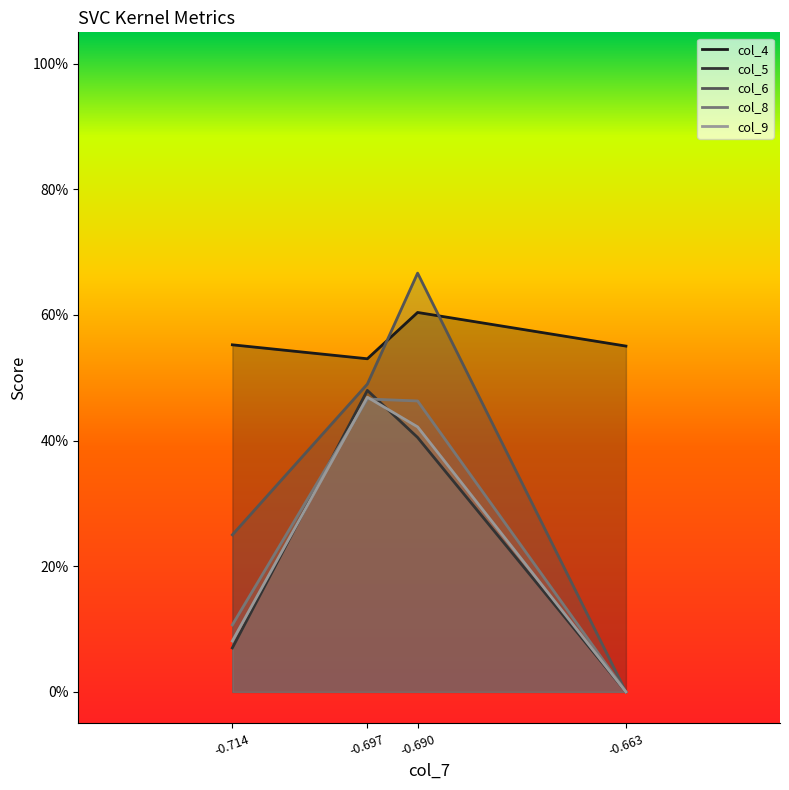

True or false: col_8 and col_5 intersect in this chart.

True